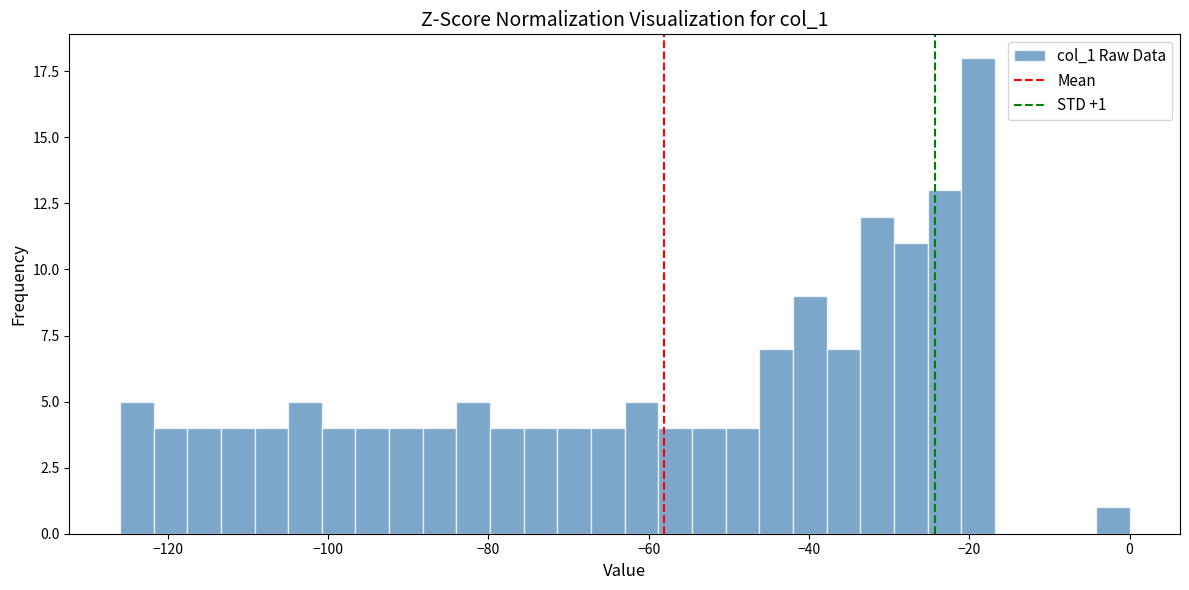

Read against the x-axis, roughly where is the centre of the tallest bar?

-18